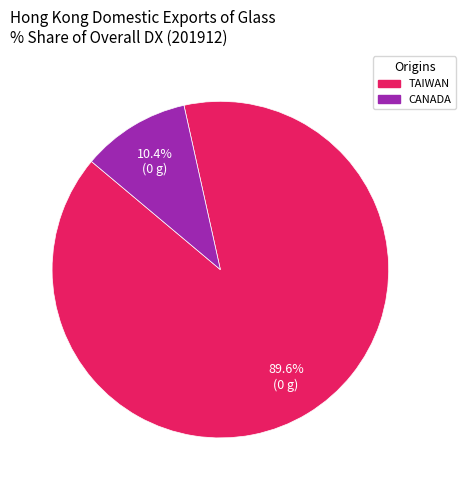

Which has a higher value, CANADA or TAIWAN?

TAIWAN